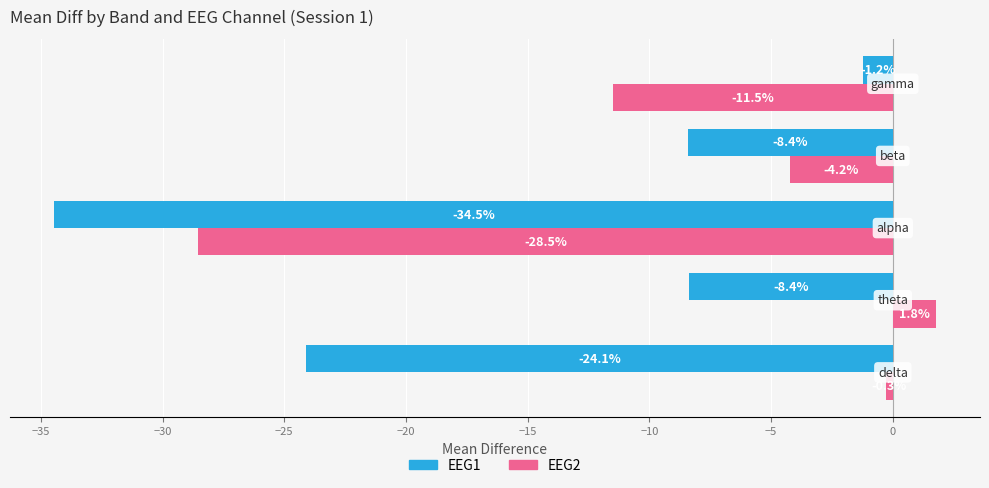

Count the number of data series in this chart.

2